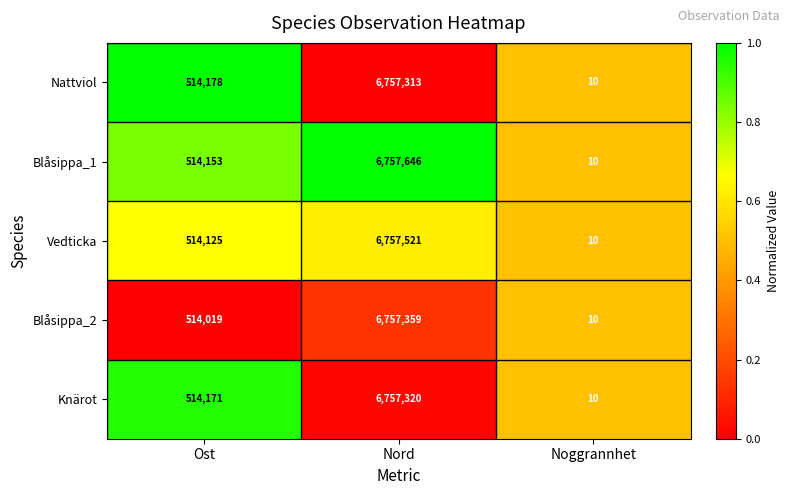

Which series changed the most between Ost and Noggrannhet?

Nattviol